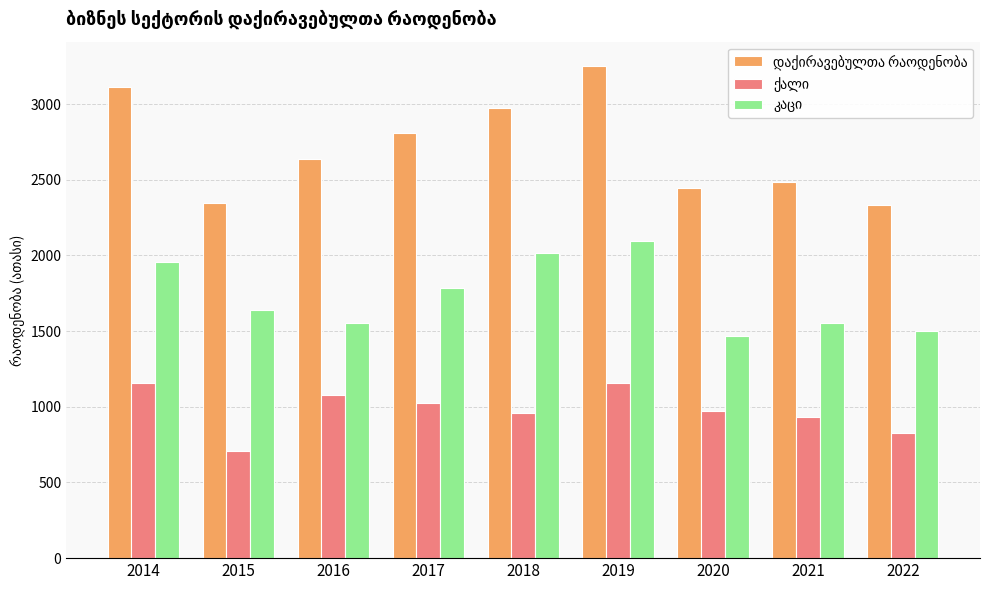

Which label corresponds to the smallest value in the chart?

2015